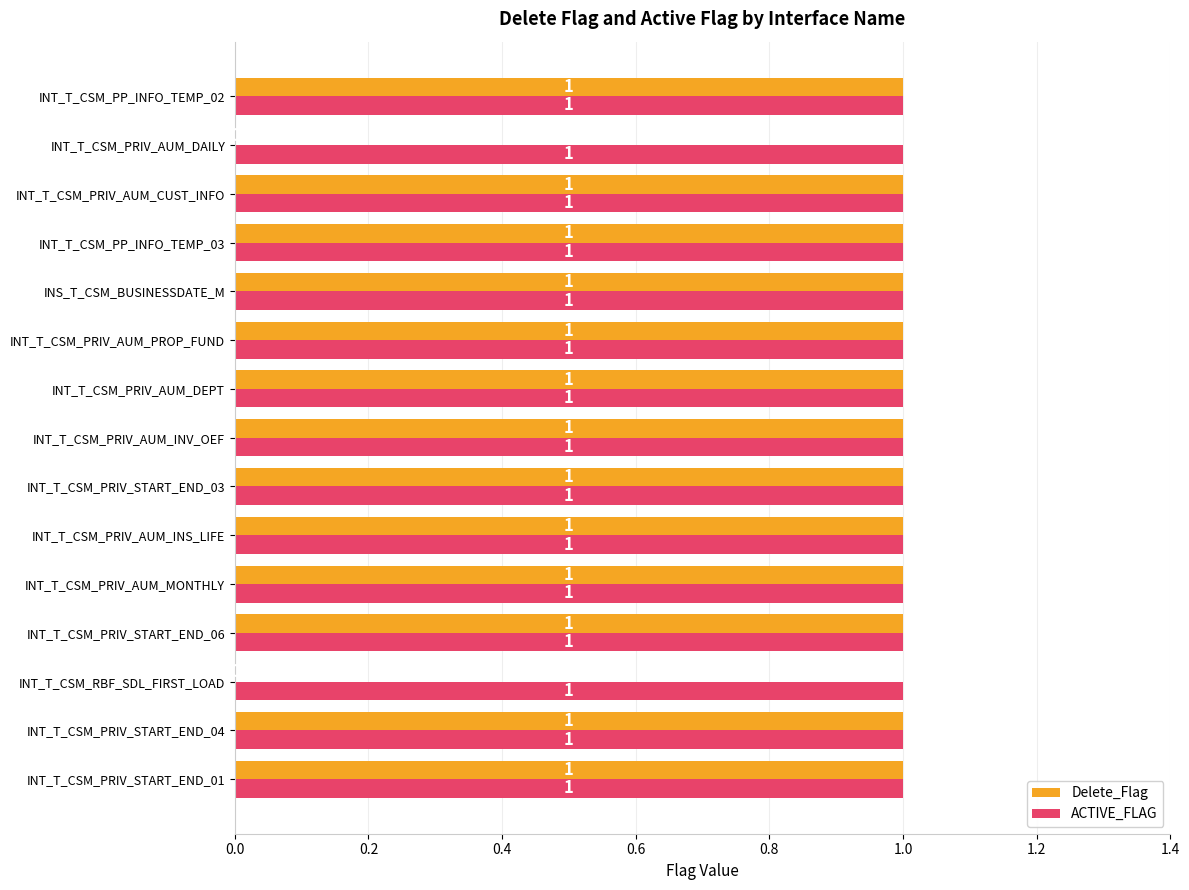

The value of ACTIVE_FLAG at INS_T_CSM_BUSINESSDATE_M is 2. True or false?

False